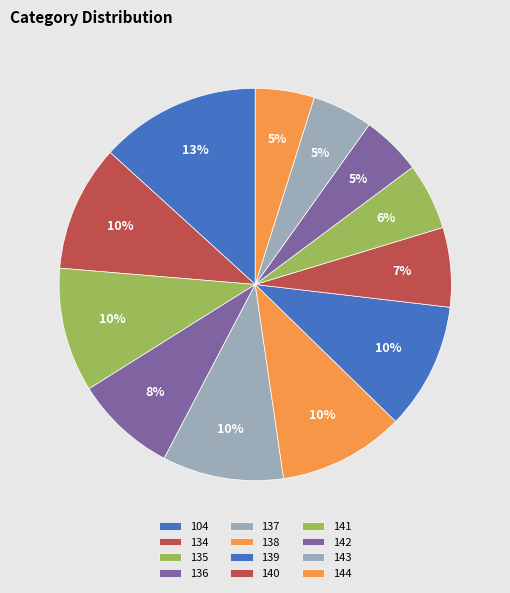

Which slice is the smallest?

144